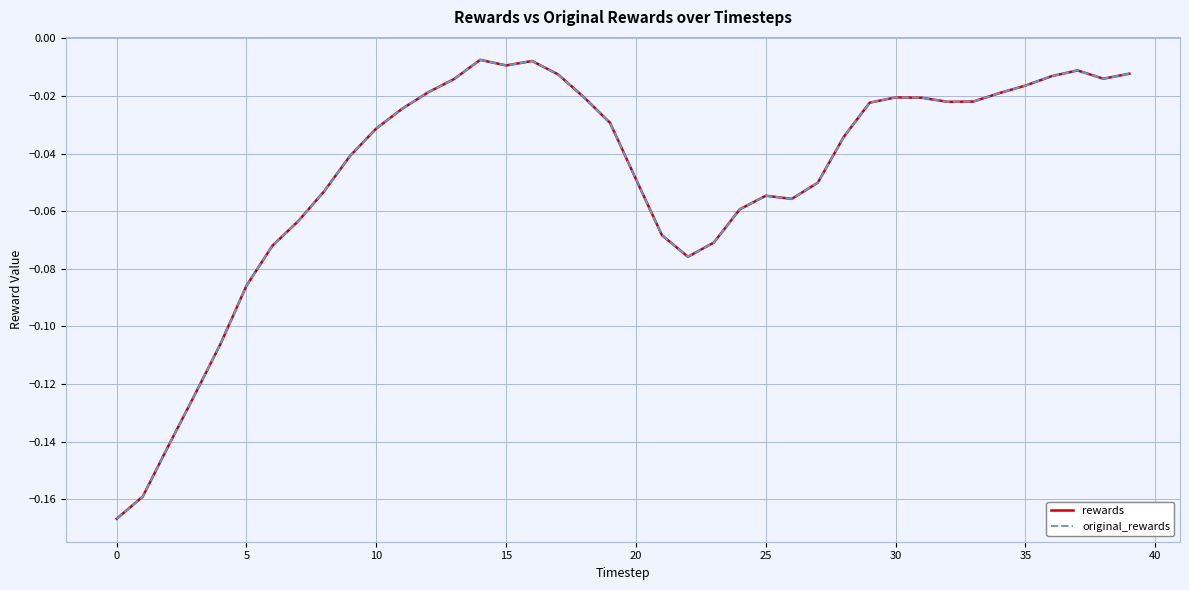

How many lines are shown in the chart?

2